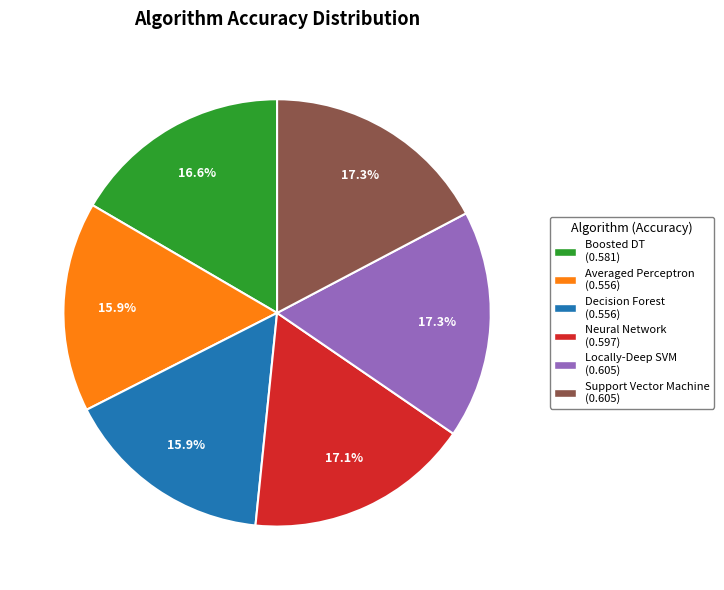

Do Averaged Perceptron (0.556) and Locally-Deep SVM (0.605) together represent more than half of the pie?

No